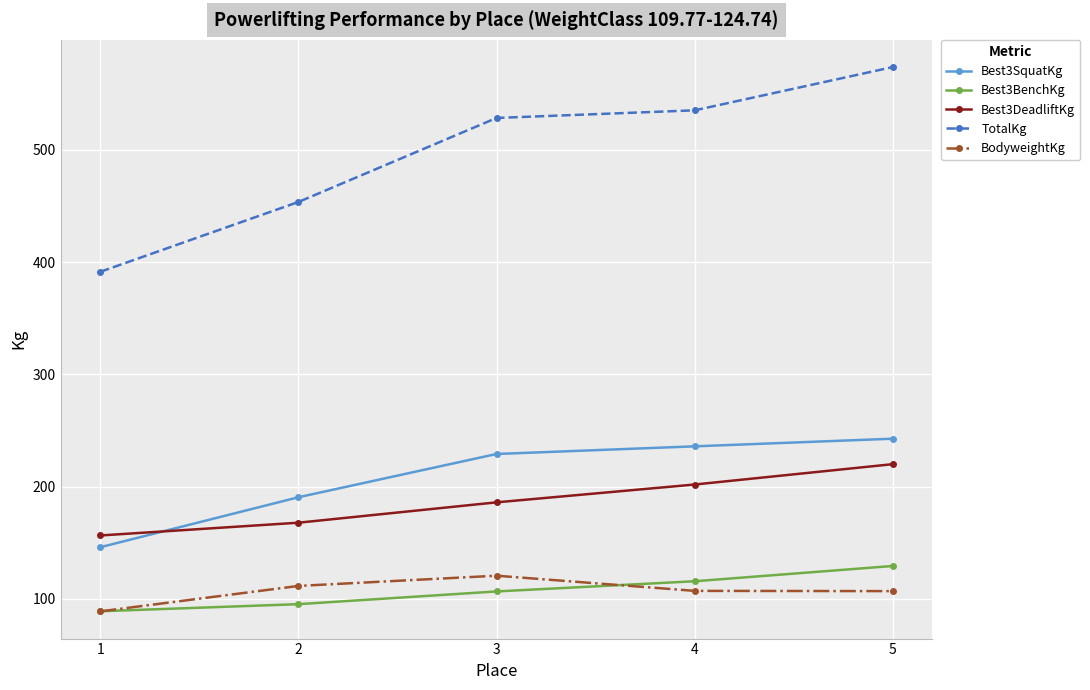

How many distinct data groups are displayed?

5